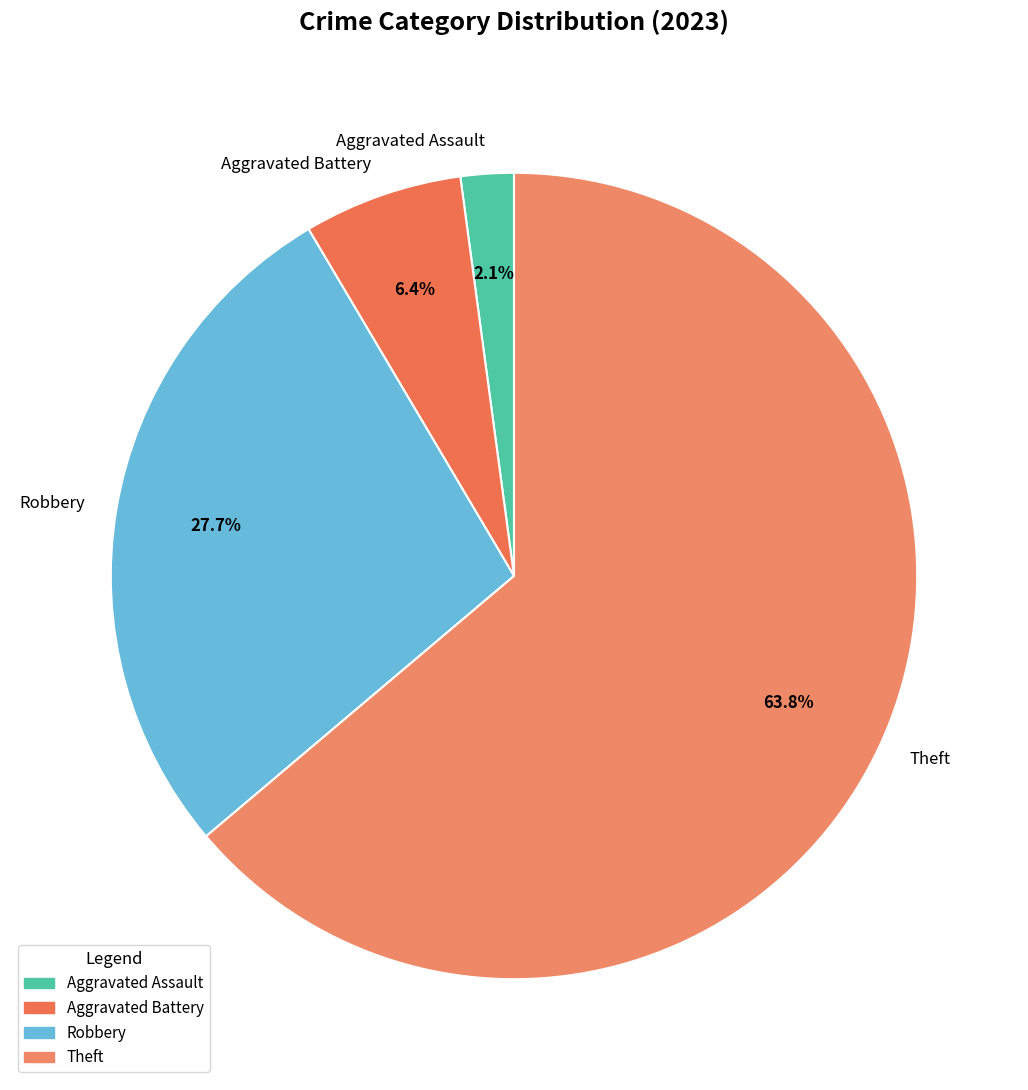

Does Robbery account for over 50% of the chart?

No